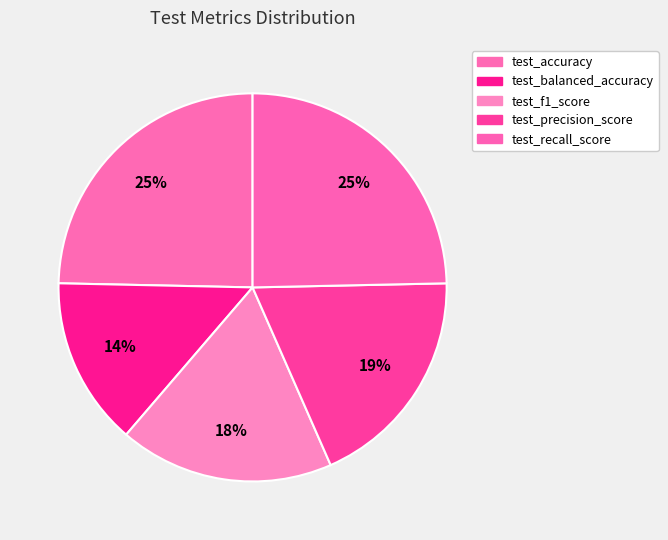

Is it true that test_f1_score is 18% of the pie?

True